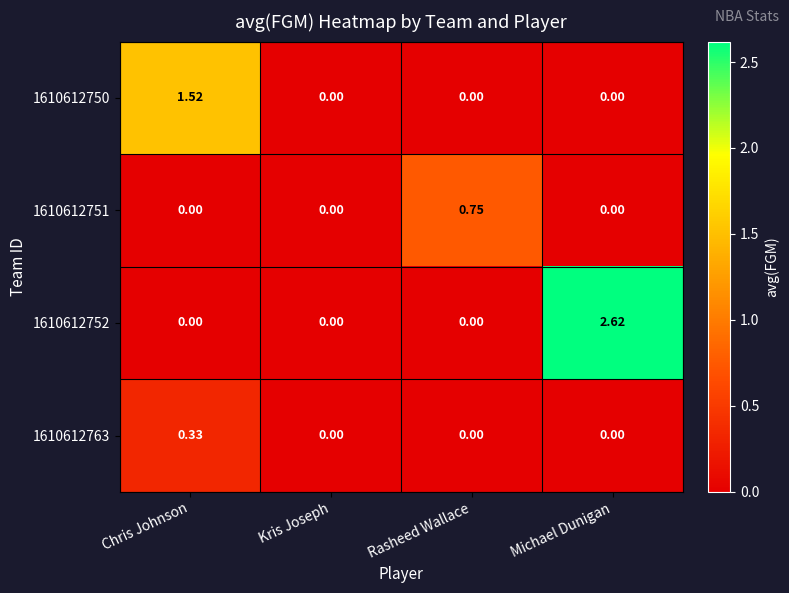

At which label does 1610612763 reach its peak?

Chris Johnson